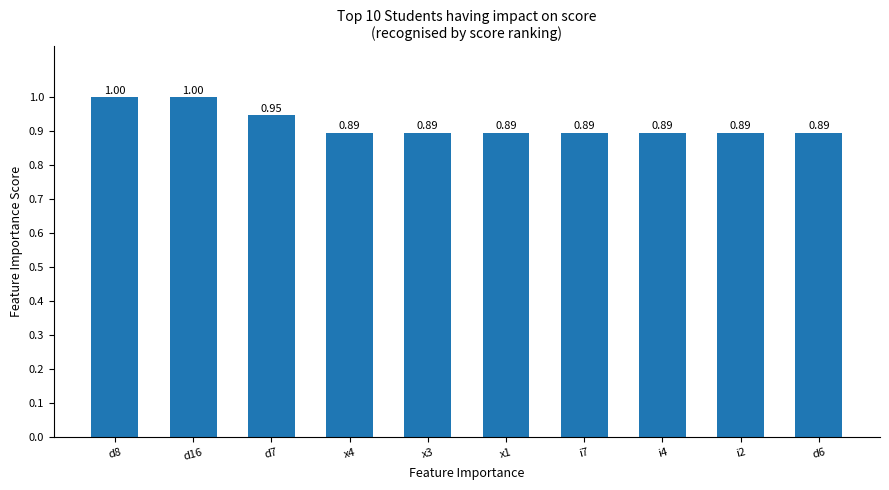

How many bars are there in total?

10